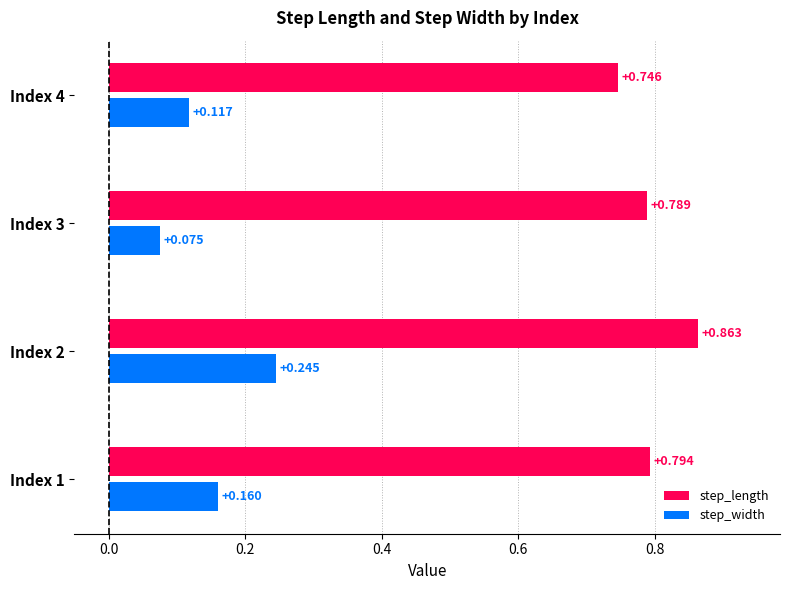

How many categories are shown in the chart?

4